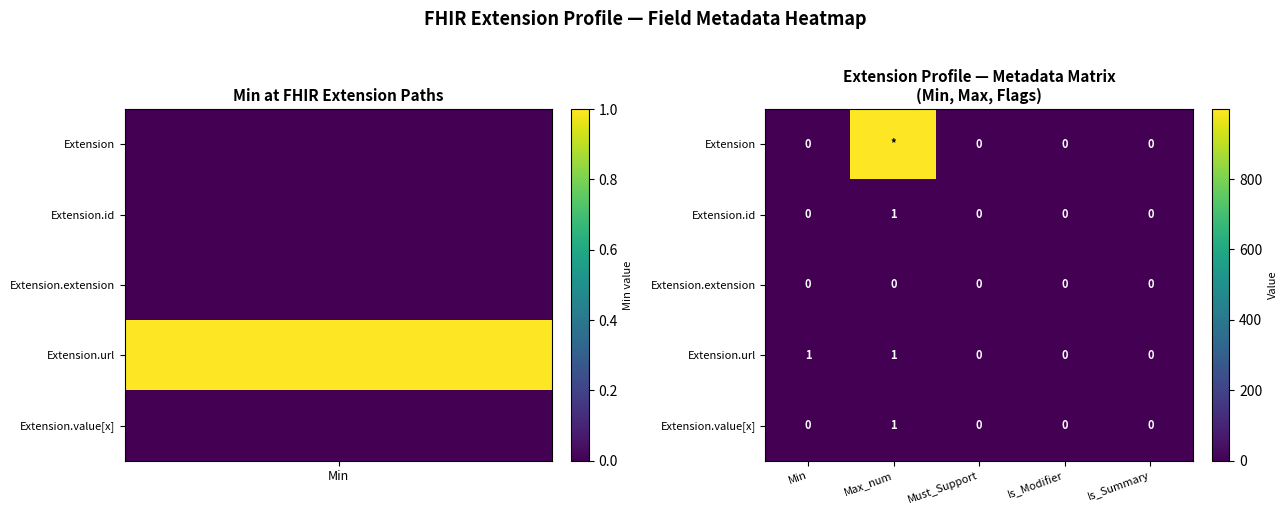

How many values in the Extension.url series exceed 0?

2